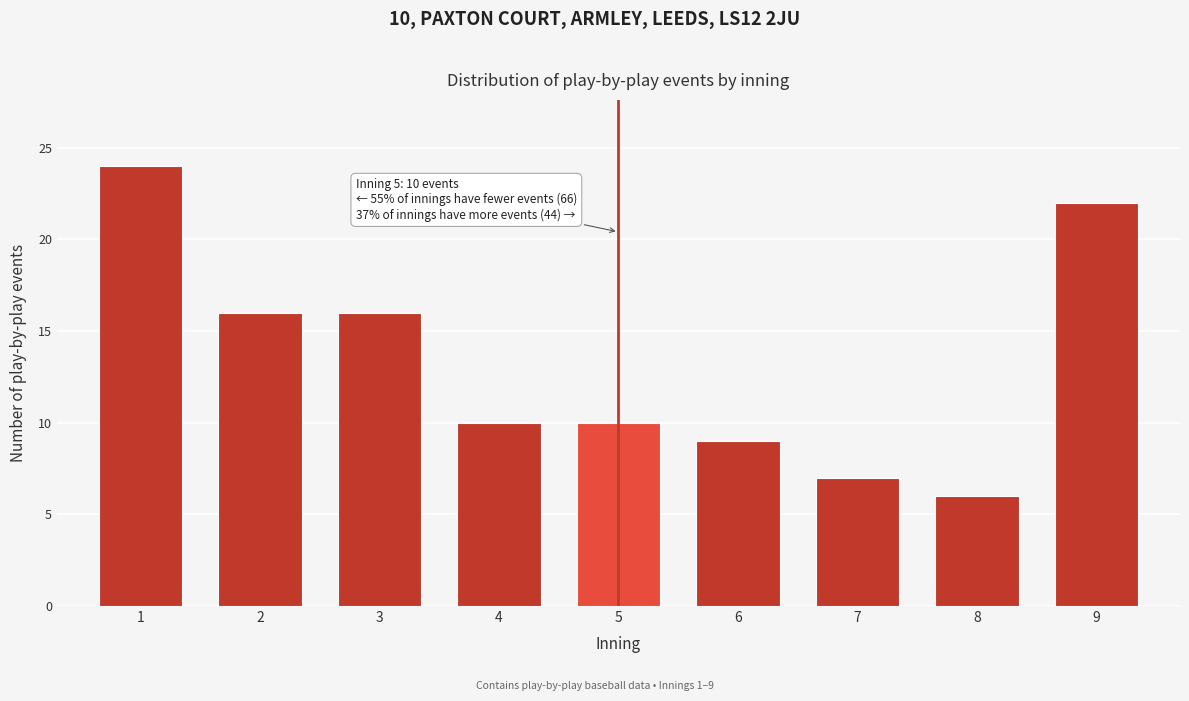

Reading right to left, what are all the values shown in this chart?

22	6	7	9	10	10	16	16	24